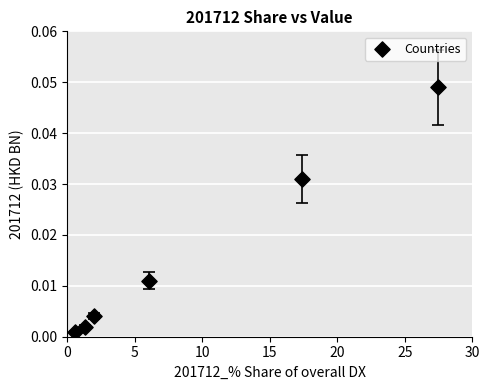

What is the range of X values (max minus min)?

26.8